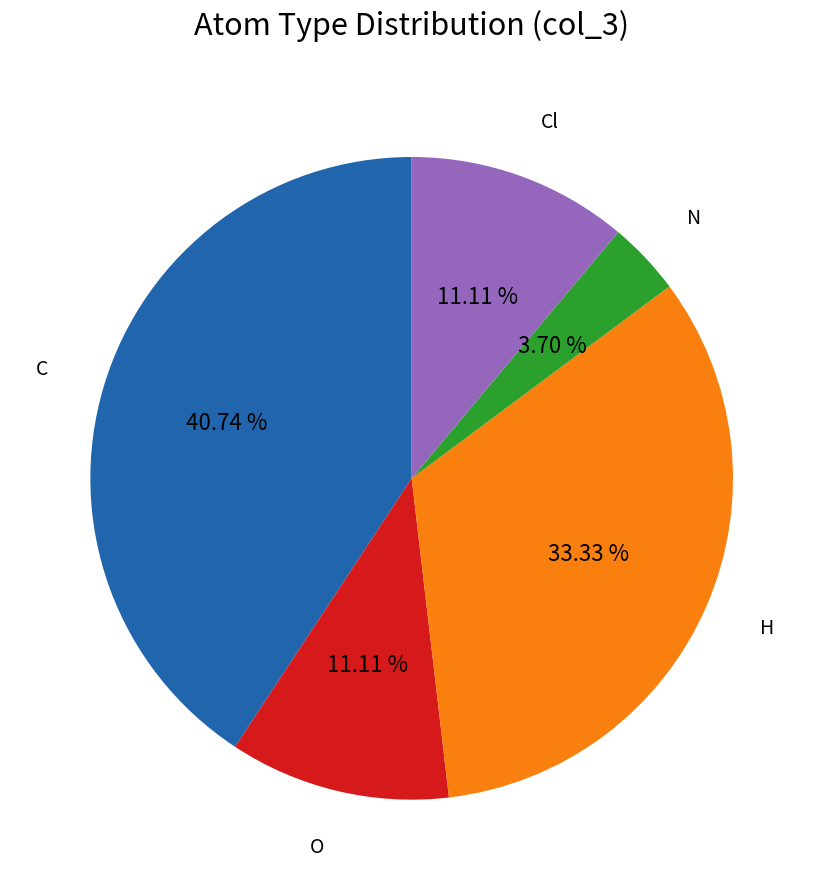

Between N and C, which is larger?

C